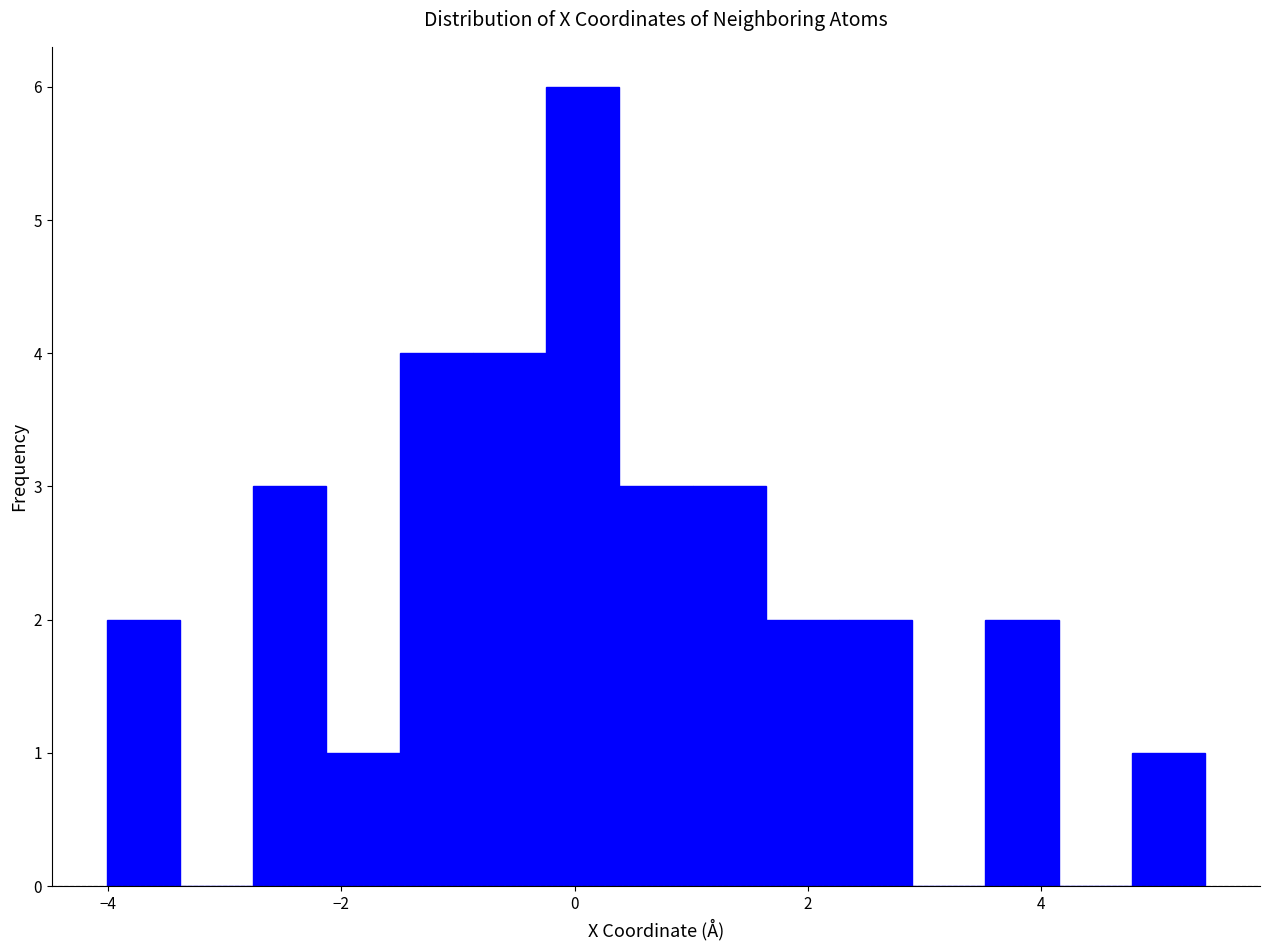

Read against the x-axis, roughly where is the centre of the tallest bar?

0.0